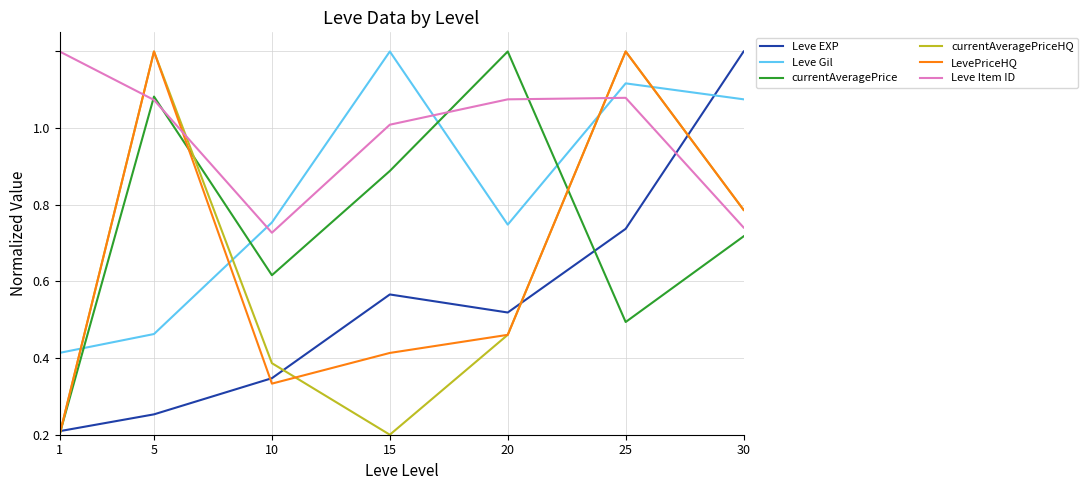

Which category has the highest value in the currentAveragePrice series?

20